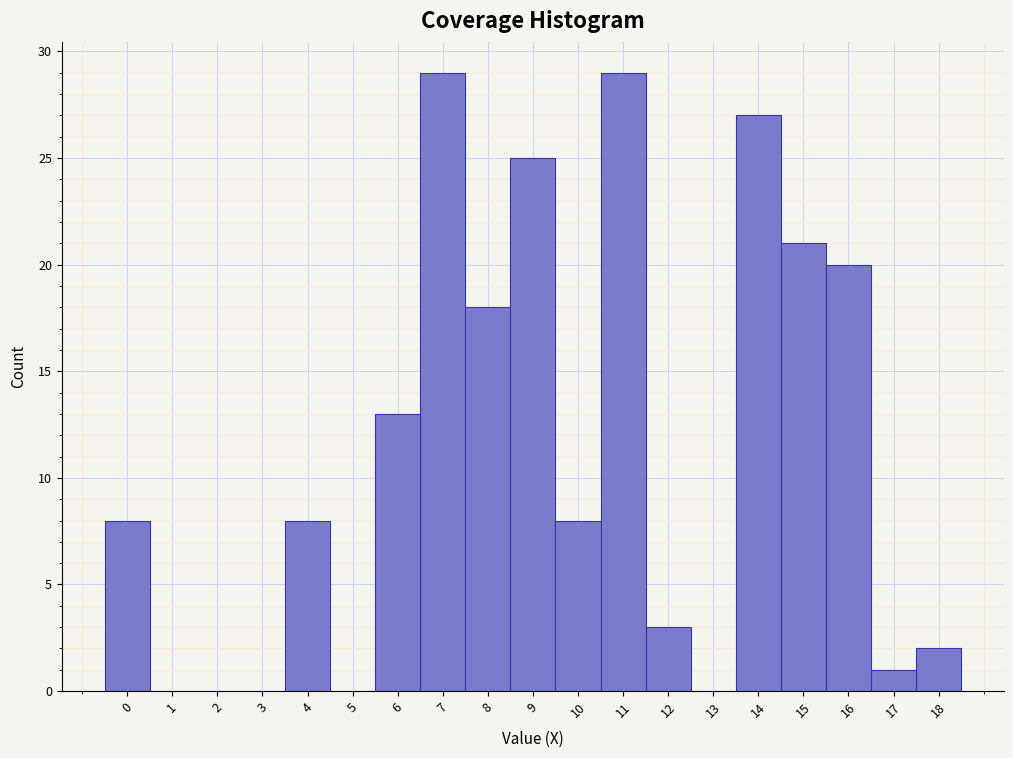

Reading left to right, list every bar in this chart as the range it spans on the x-axis followed by its height. The values are not printed on the chart, so give them approximately, as read against the axis.

-0.5 to 0.5: 8
0.5 to 1.5: 0
1.5 to 2.5: 0
2.5 to 3.5: 0
3.5 to 4.5: 8
4.5 to 5.5: 0
5.5 to 6.5: 13
6.5 to 7.5: 29
7.5 to 8.5: 18
8.5 to 9.5: 25
9.5 to 10.5: 8
10.5 to 11.5: 29
11.5 to 12.5: 3
12.5 to 13.5: 0
13.5 to 14.5: 27
14.5 to 15.5: 21
15.5 to 16.5: 20
16.5 to 17.5: 1
17.5 to 18.5: 2